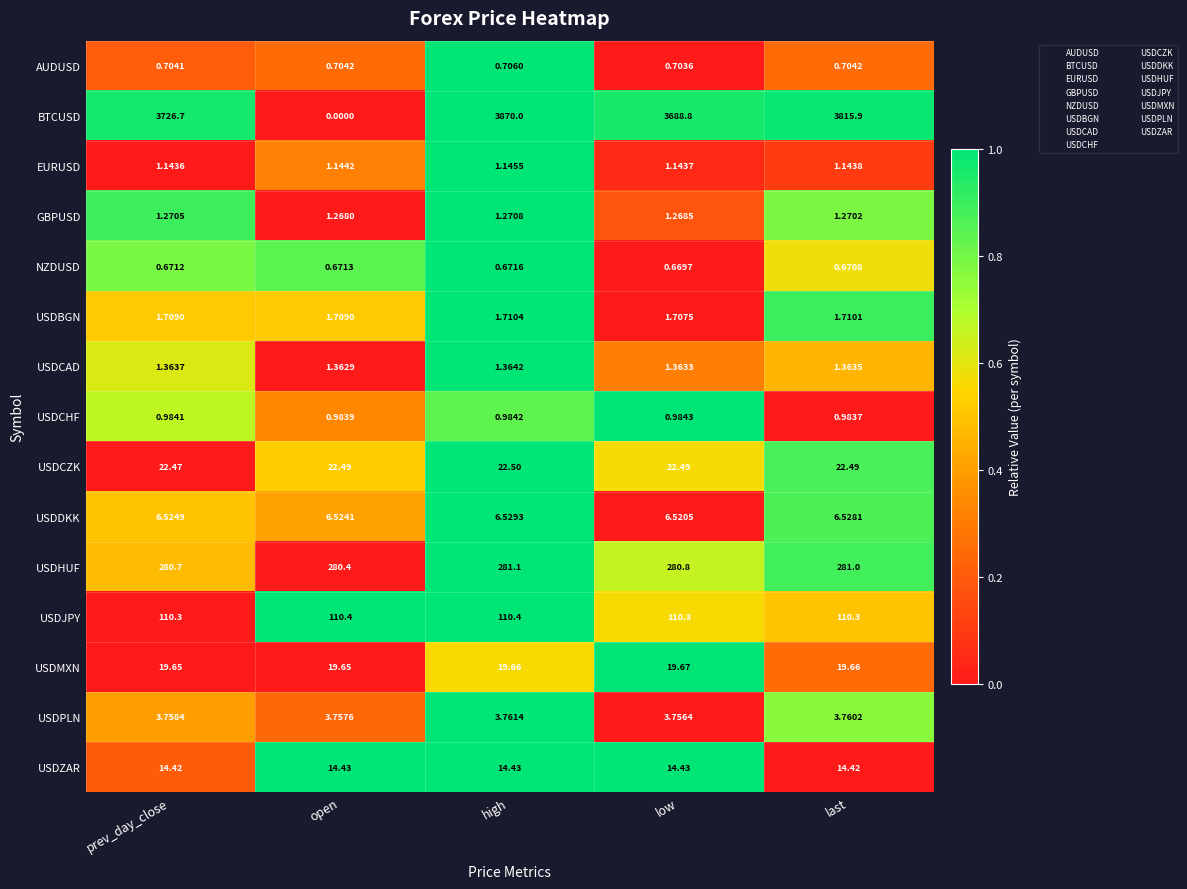

How many series are shown in this chart?

15